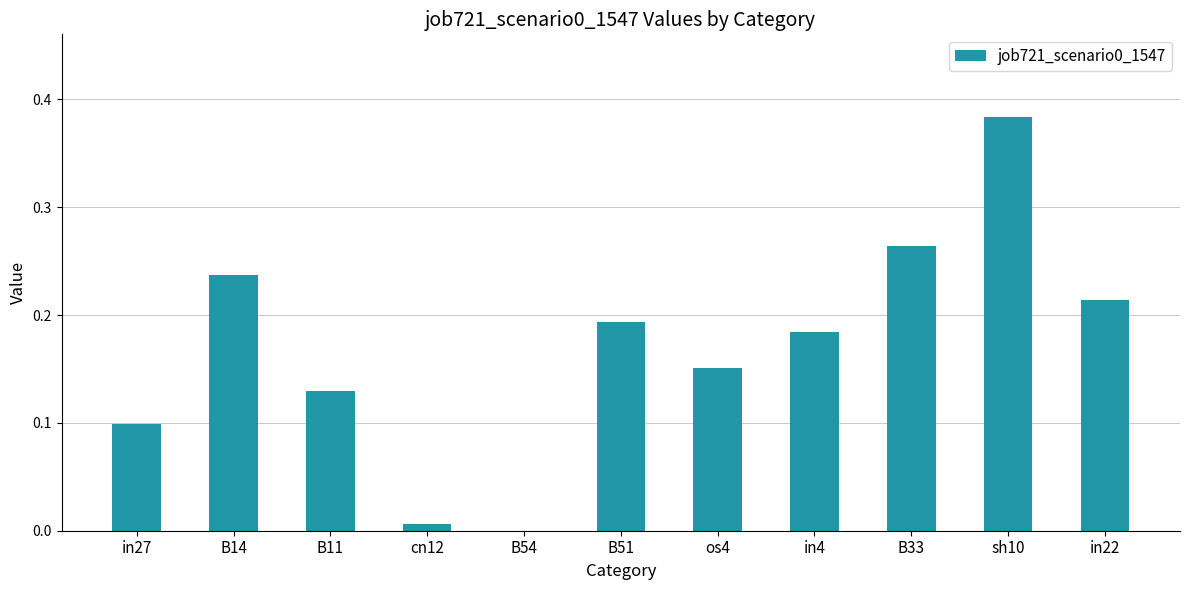

What is the sum of all values?

1.9